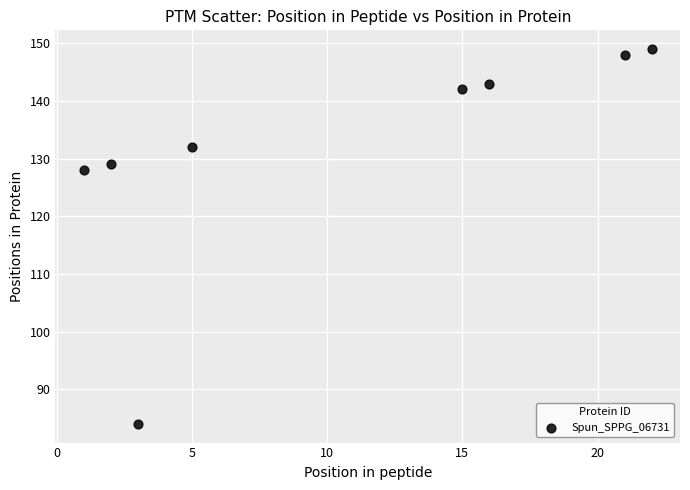

What is the range of Y values (max minus min)?

65